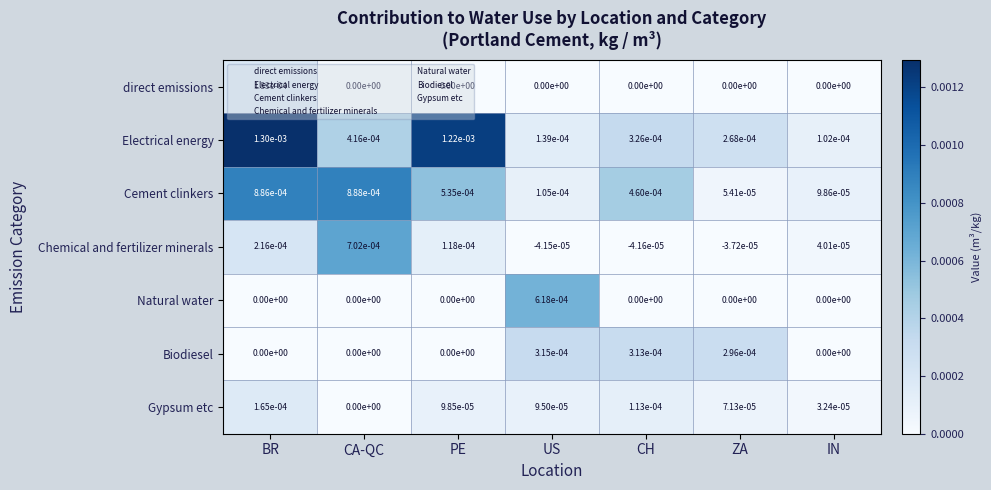

At which category does the chart reach its peak across all series?

BR